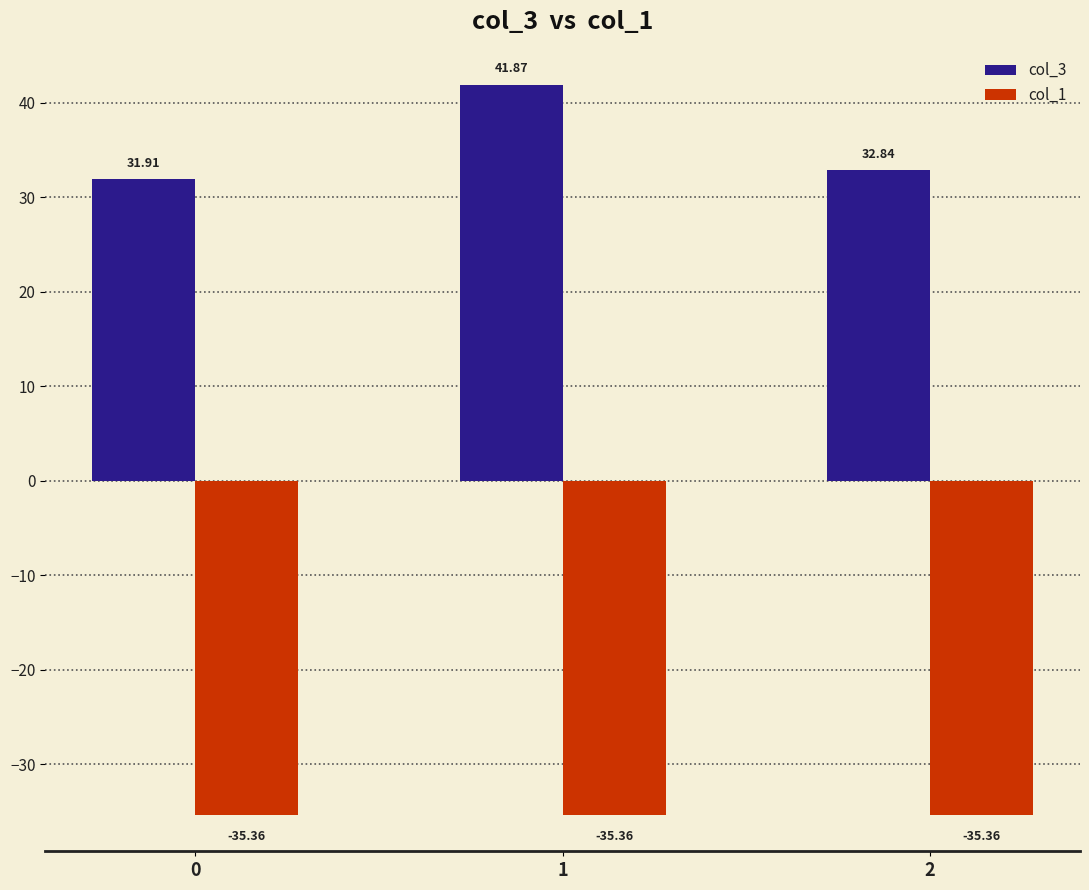

At 0, list the series in order from smallest to largest.

col_1, col_3